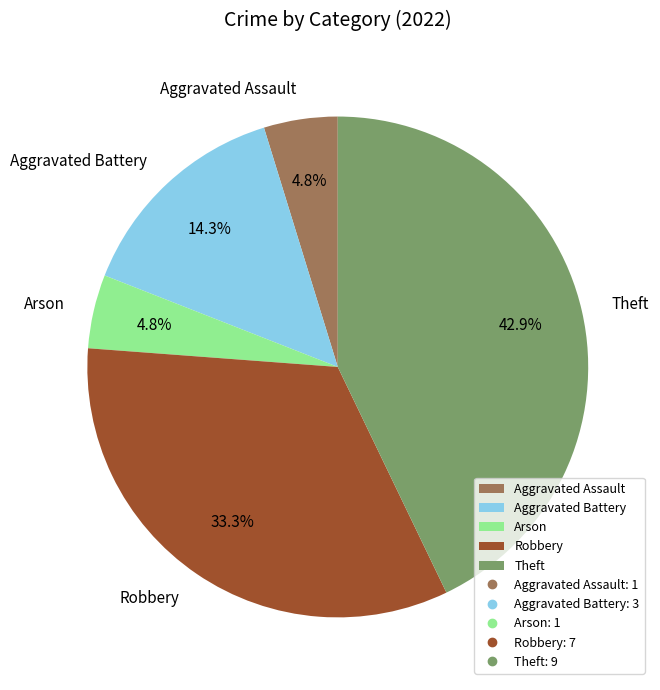

To the nearest percent, what is the difference between the largest and smallest slice percentages?

38%